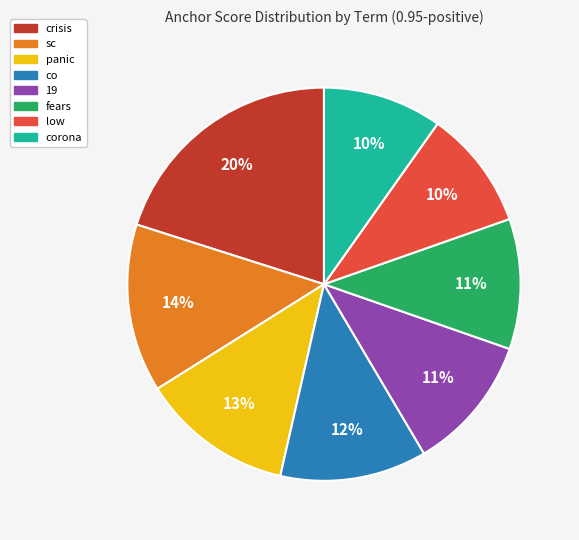

Is there a majority slice in this chart?

No